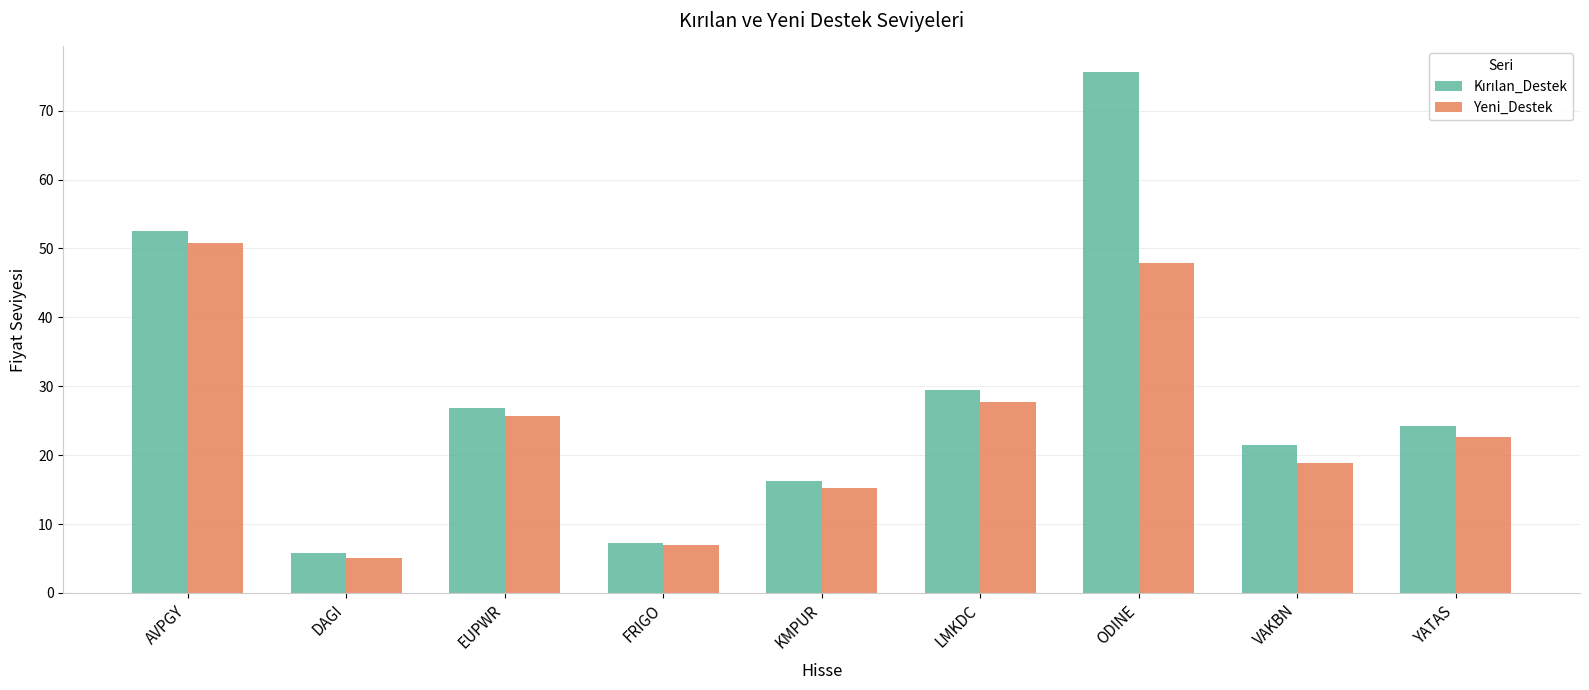

What is the average value of the Yeni_Destek series?

24.5